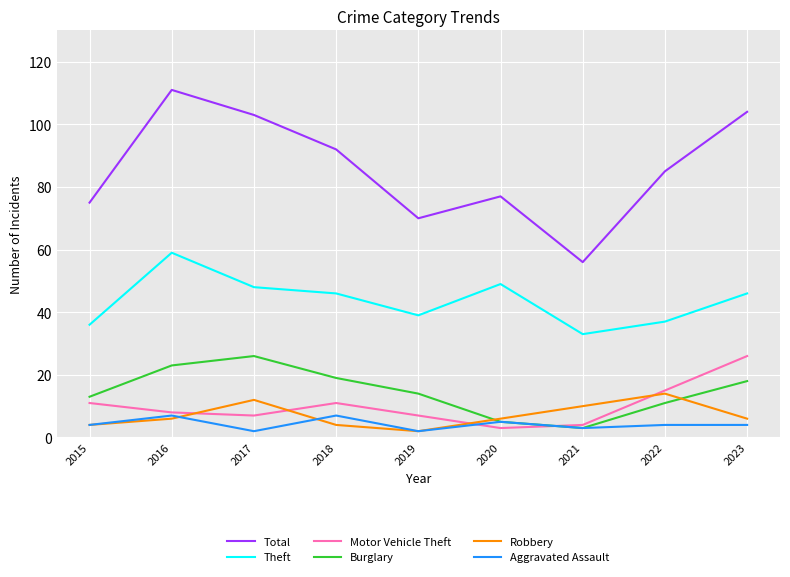

Which category has the highest value across all series?

2016